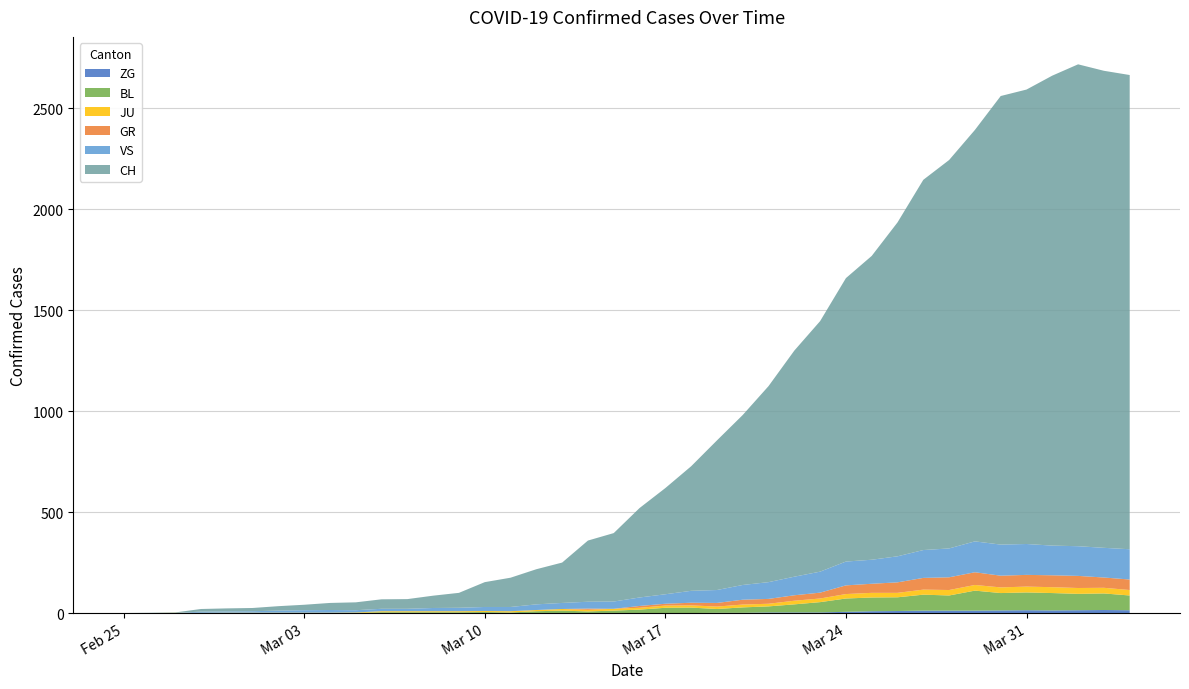

Reading left to right, extract all data points from this chart.

CH: 0	1	2	13	15	16	22	27	35	39	47	48	61	74	123	145	174	200	303	339	443	526	617	741	842	971	1120	1241	1404	1505	1654	1834	1924	2038	2222	2251	2328	2387	2363	2349
GR: 0	0	0	0	0	0	0	0	0	0	0	0	0	0	0	0	0	0	6	0	9	9	13	18	24	24	27	29	43	45	52	58	63	63	58	58	59	60	51	52
JU: 0	0	1	1	1	1	1	1	1	2	5	5	5	5	5	6	6	8	8	9	9	11	11	12	14	13	18	18	22	23	22	25	27	28	28	29	29	29	28	27
VS: 0	0	0	6	6	7	10	12	13	11	12	12	16	17	20	21	28	30	34	36	42	47	59	64	73	83	92	104	118	119	129	138	143	153	154	153	147	147	147	150
BL: 0	0	0	0	1	1	1	1	1	1	4	4	4	4	5	3	9	12	8	12	17	26	27	19	27	30	40	51	66	68	68	79	75	99	86	88	86	81	82	73
ZG: 0	0	0	0	0	0	0	0	0	0	0	0	0	0	0	0	0	0	0	0	0	0	0	1	1	3	3	3	6	9	10	12	12	12	13	14	13	14	15	14